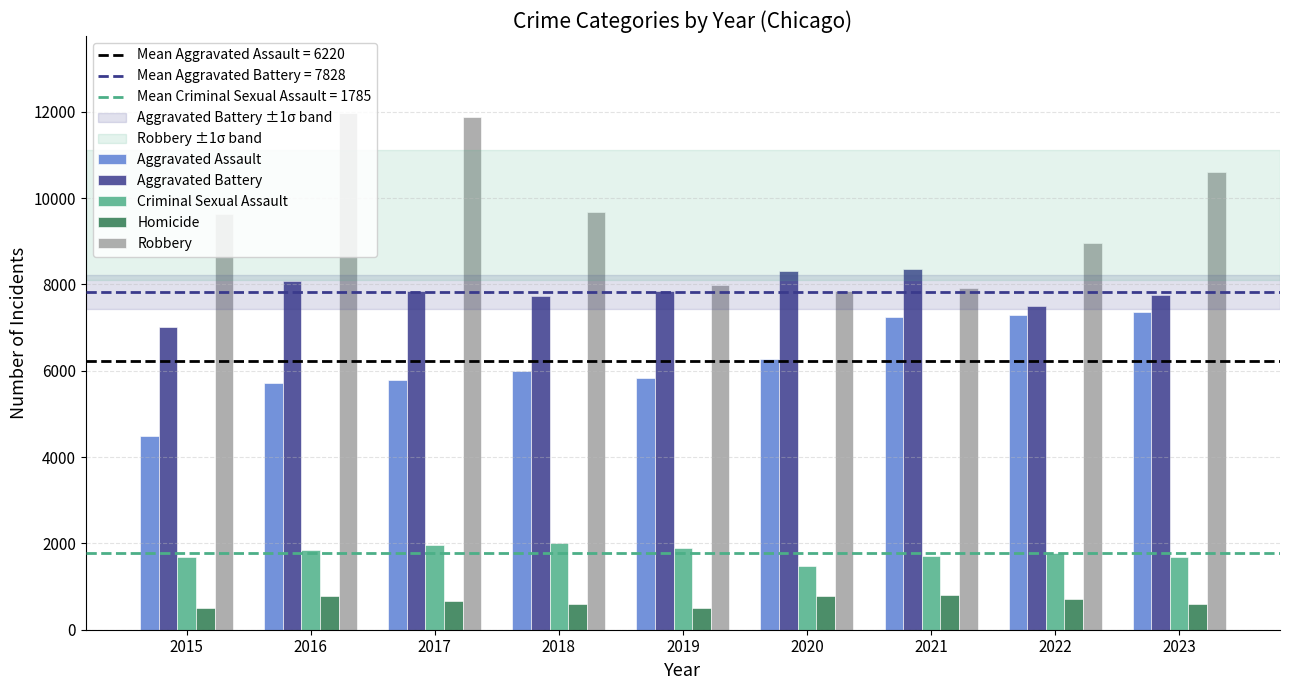

What is the smallest value displayed?

496